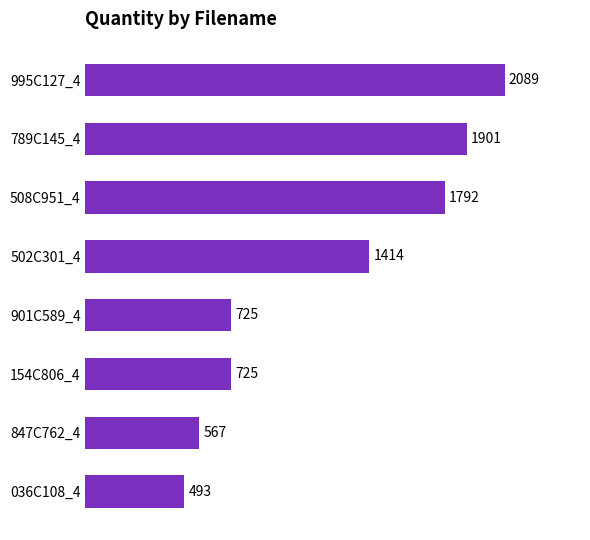

Between 789C145_4 and 502C301_4, which is larger?

789C145_4